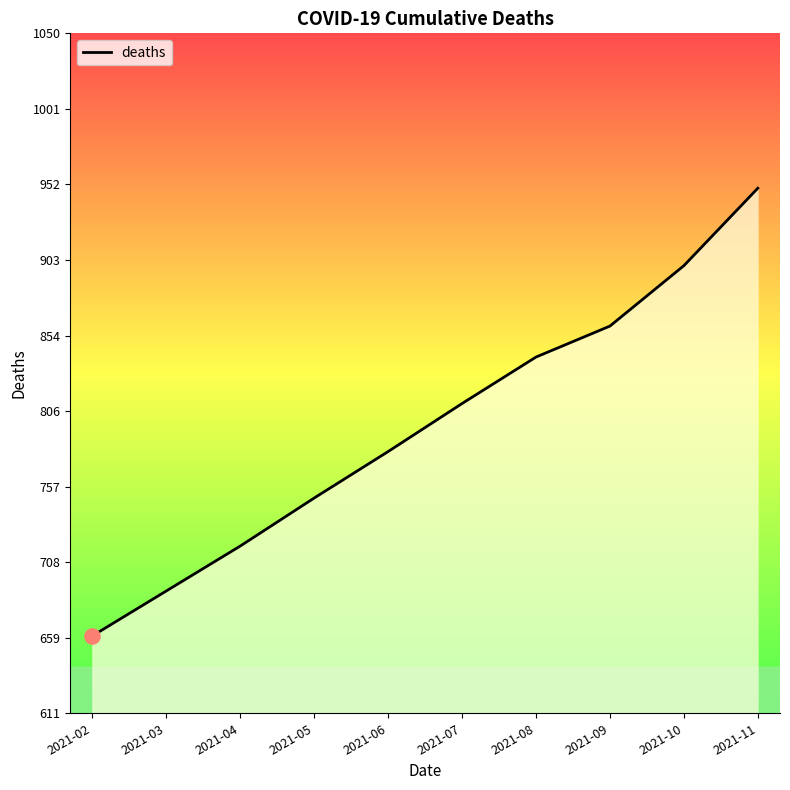

Which has a higher value, 2021-03 or 2021-10?

2021-10